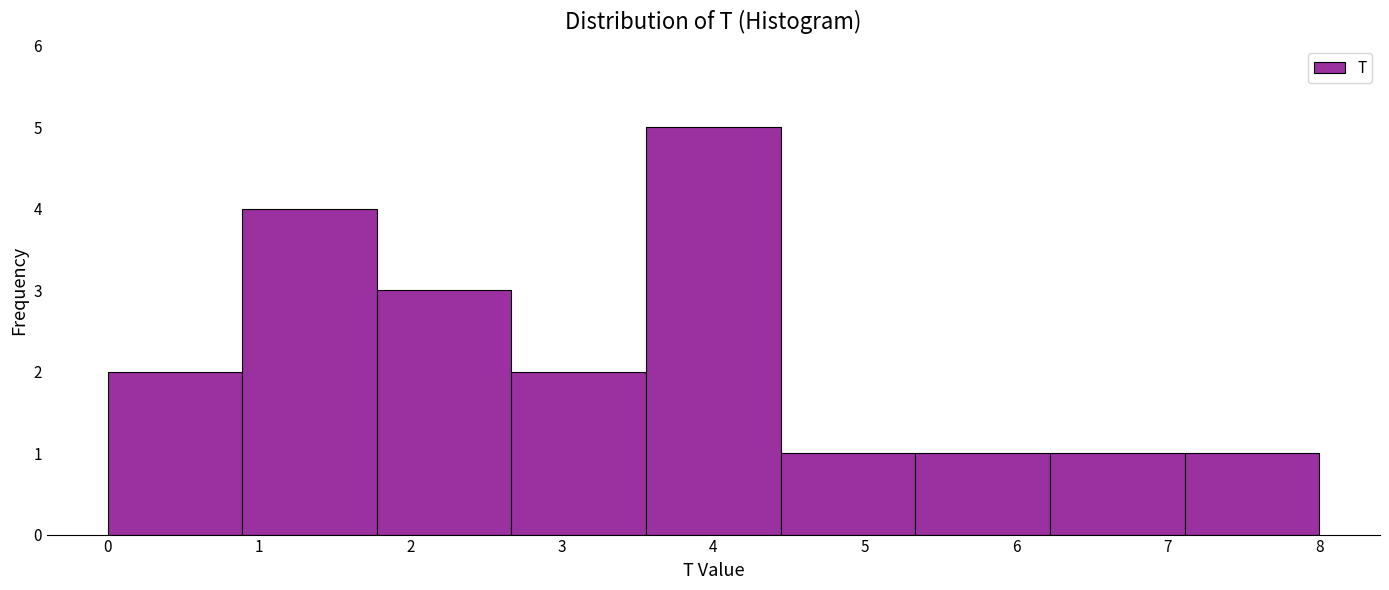

What is the height of the bar covering 4.4 to 5.3 on the x-axis? Neither the bar edges nor the heights are printed on the chart, so give them approximately, as read against the axes.

1